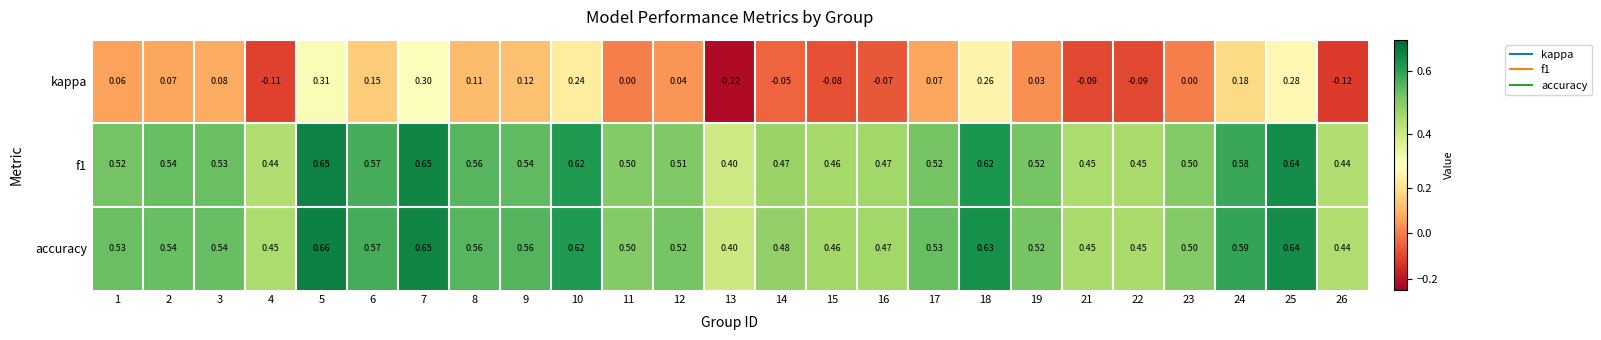

At 9, list the series in order from largest to smallest.

accuracy, f1, kappa